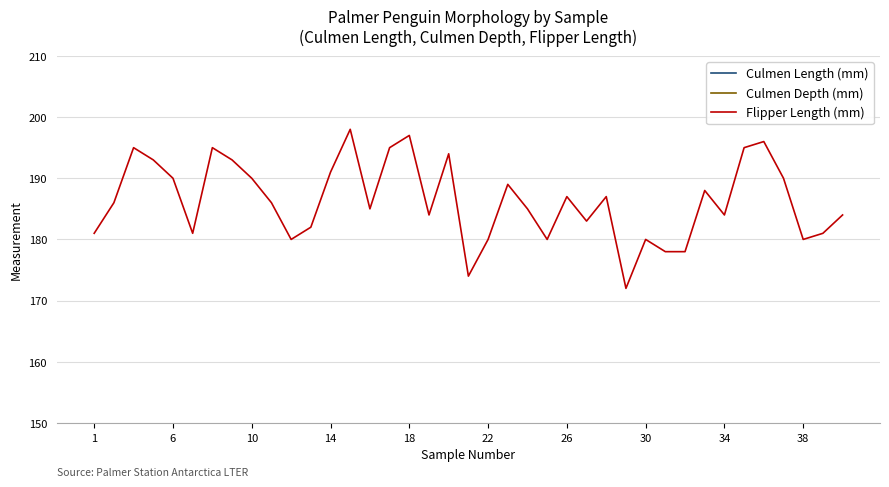

Does the chart have visible grid lines?

Yes